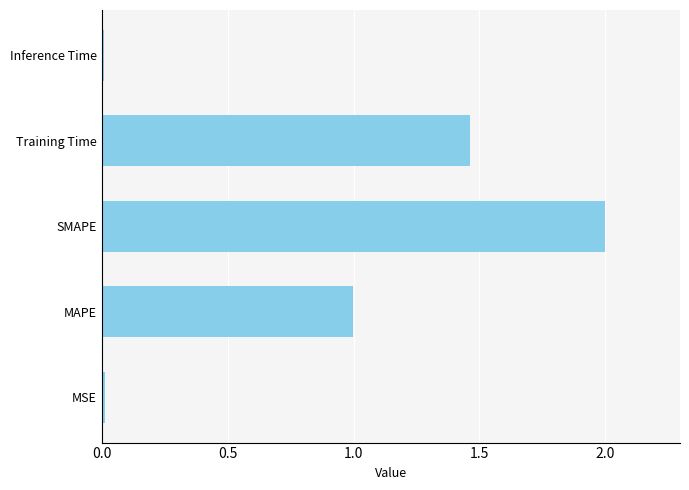

What is the difference between the maximum and minimum values?

2.0